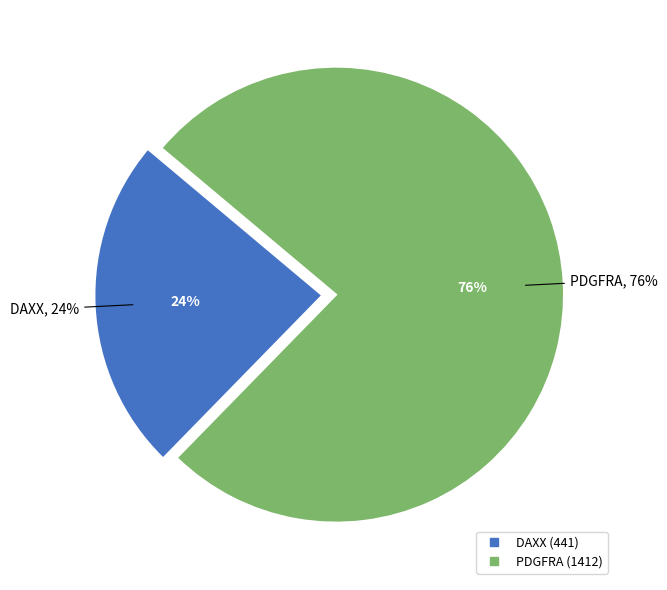

How many segments does this pie chart have?

2